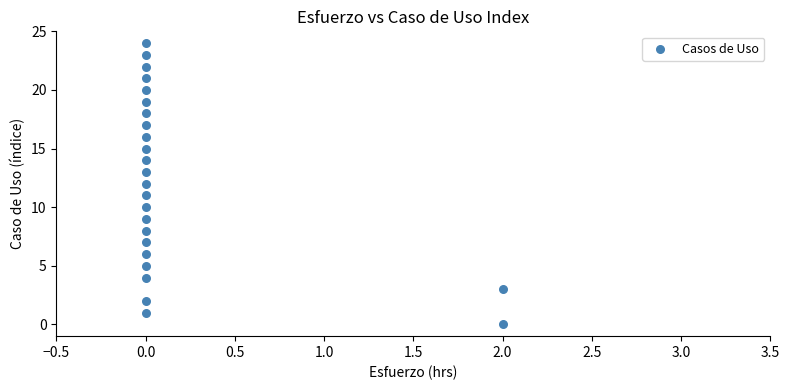

What is the range of Y values (max minus min)?

24